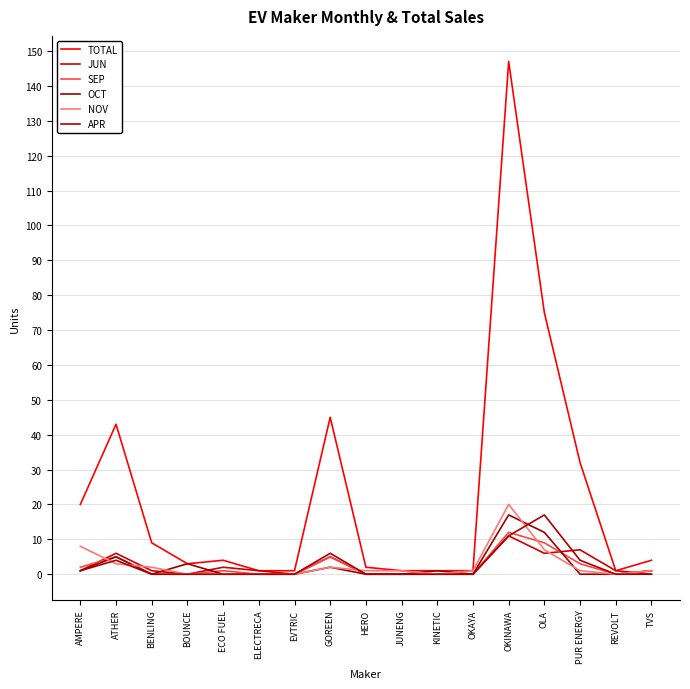

How many interior local valleys does the SEP series have?

1